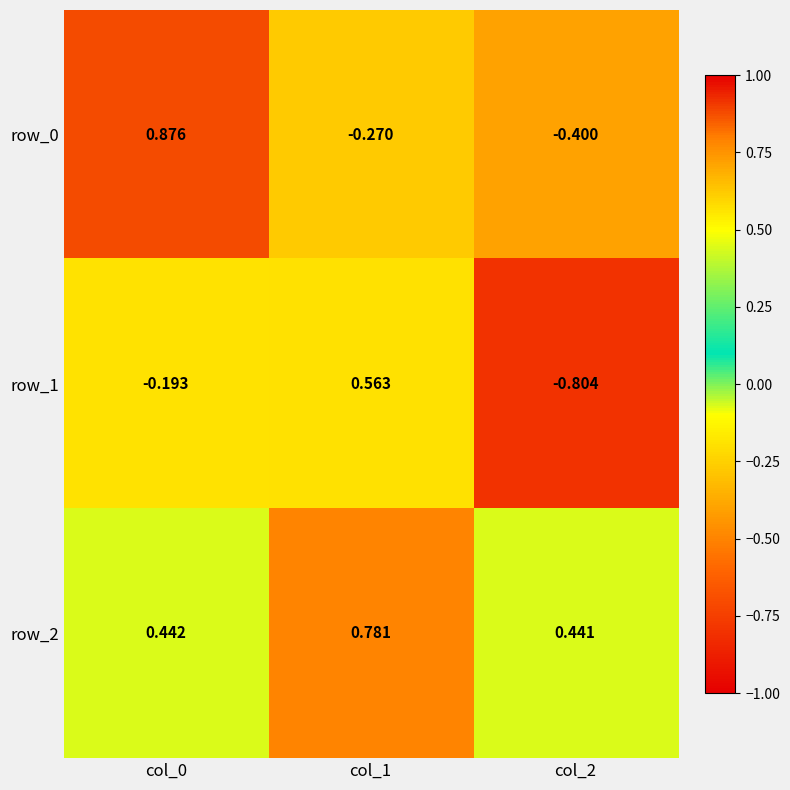

How many data points in row_0 are above 0?

1